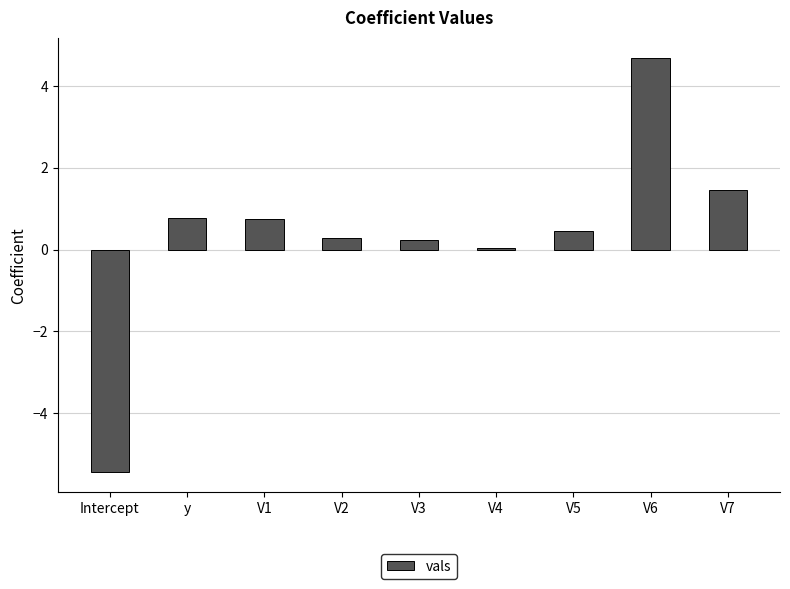

What is the difference between the values at y and V4?

0.7